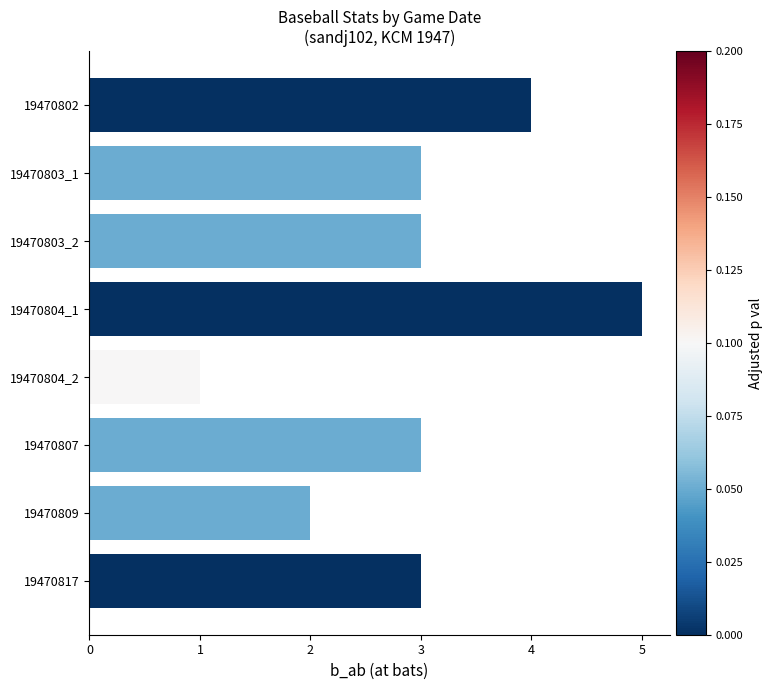

Reading top to bottom, what are all the values shown in this chart?

19470802=4	19470803_1=3	19470803_2=3	19470804_1=5	19470804_2=1	19470807=3	19470809=2	19470817=3